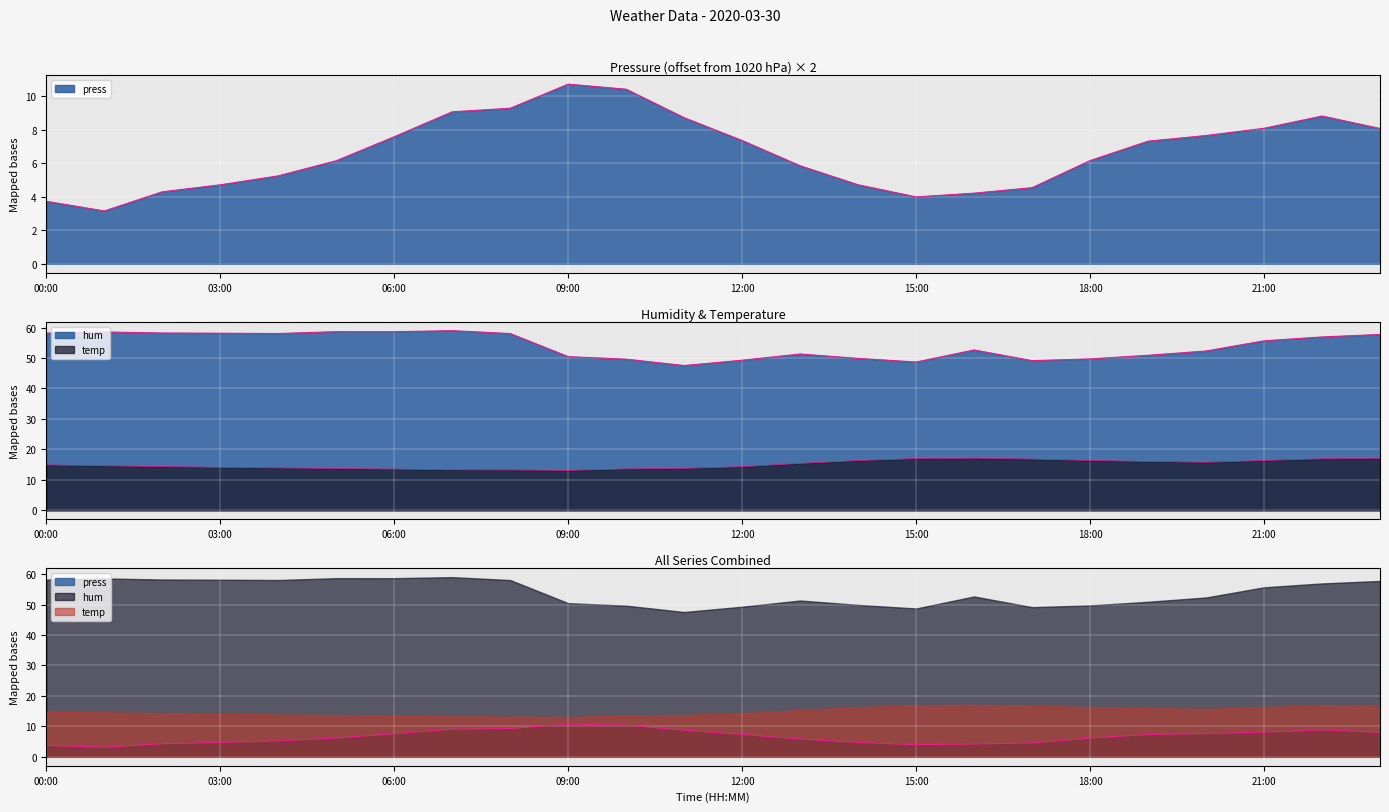

Rank the series by their maximum value, from highest to lowest.

hum, temp, press